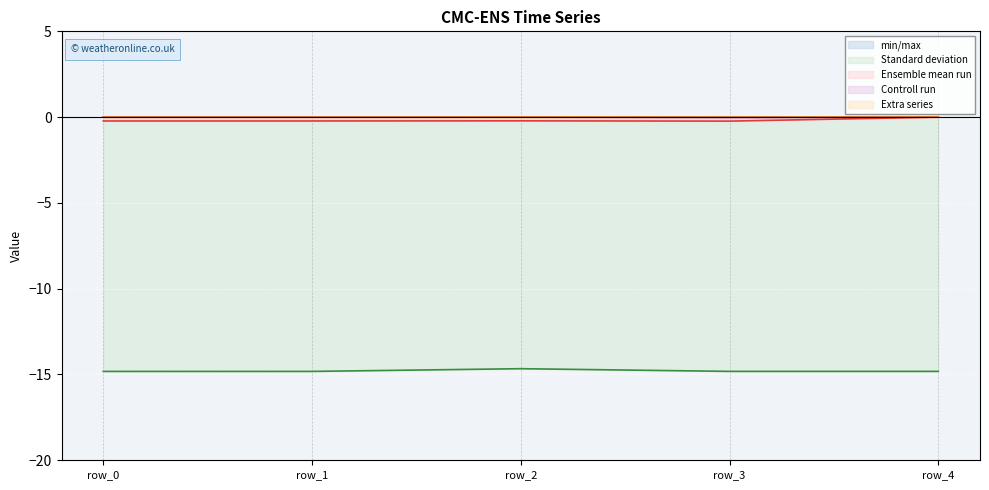

Does the chart display data point markers on the line(s)?

No